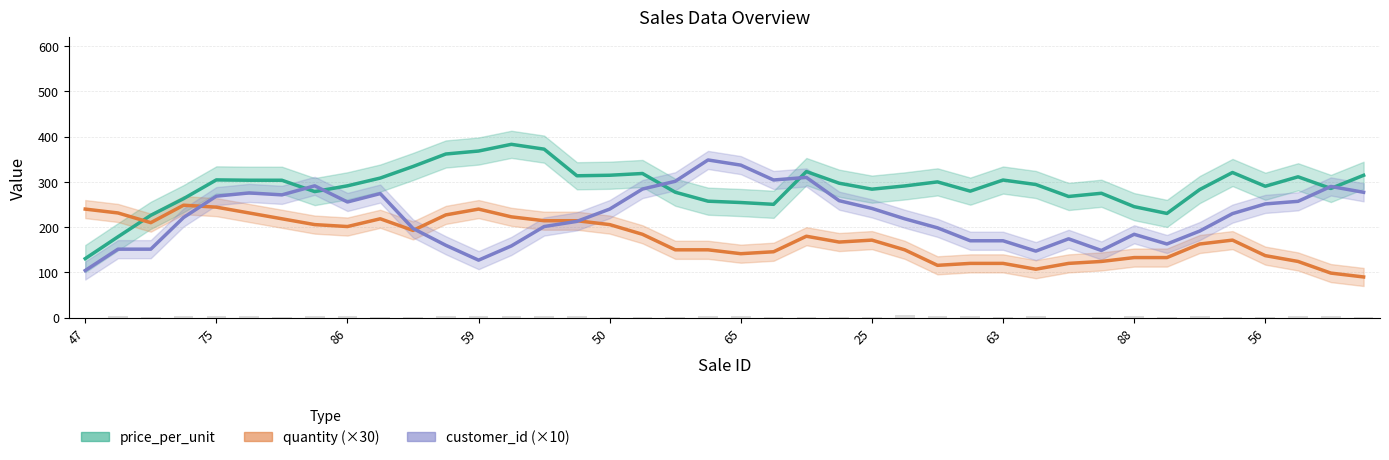

Reading left to right, list all the values displayed in this chart.

price_per_unit: 130.5	178.8	226.2	263.0	304.5	303.7	303.7	278.7	291.4	308.5	334.1	361.7	368.3	383.1	372.5	313.6	314.8	318.7	277.3	257.5	254.5	250.5	323.0	297.2	284.0	291.1	300.1	279.6	304.2	294.3	267.9	275.0	245.4	230.4	283.1	320.9	290.5	311.3	285.6	314.7
quantity (×30): 240.0	231.4	210.0	248.6	244.3	231.4	218.6	205.7	201.4	218.6	192.9	227.1	240.0	222.9	214.3	214.3	205.7	184.3	150.0	150.0	141.4	145.7	180.0	167.1	171.4	150.0	115.7	120.0	120.0	107.1	120.0	124.3	132.9	132.9	162.9	171.4	137.1	124.3	98.6	90.0
customer_id (×10): 104.3	151.4	151.4	221.4	268.6	275.7	271.4	291.4	255.7	274.3	197.1	160.0	127.1	158.6	201.4	212.9	240.0	284.3	301.4	348.6	337.1	304.3	310.0	258.6	241.4	218.6	198.6	170.0	170.0	147.1	174.3	148.6	184.3	162.9	191.4	230.0	251.4	257.1	290.0	277.1